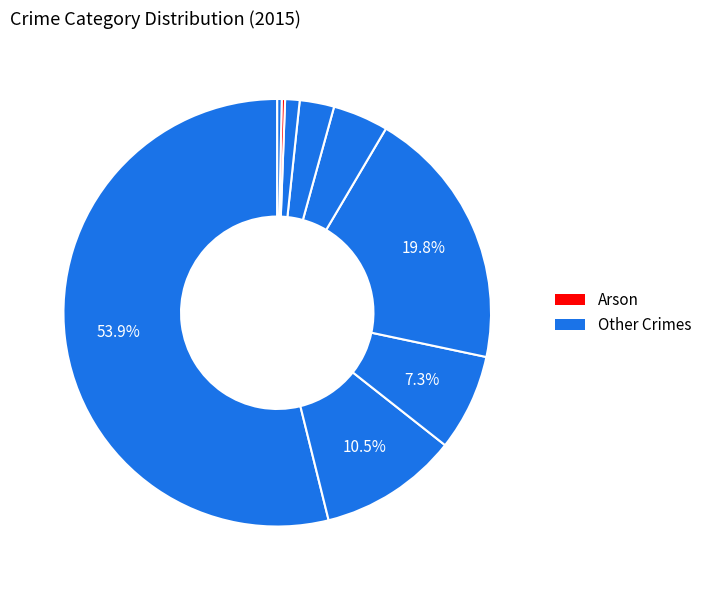

Which category has the biggest portion of the pie?

Theft